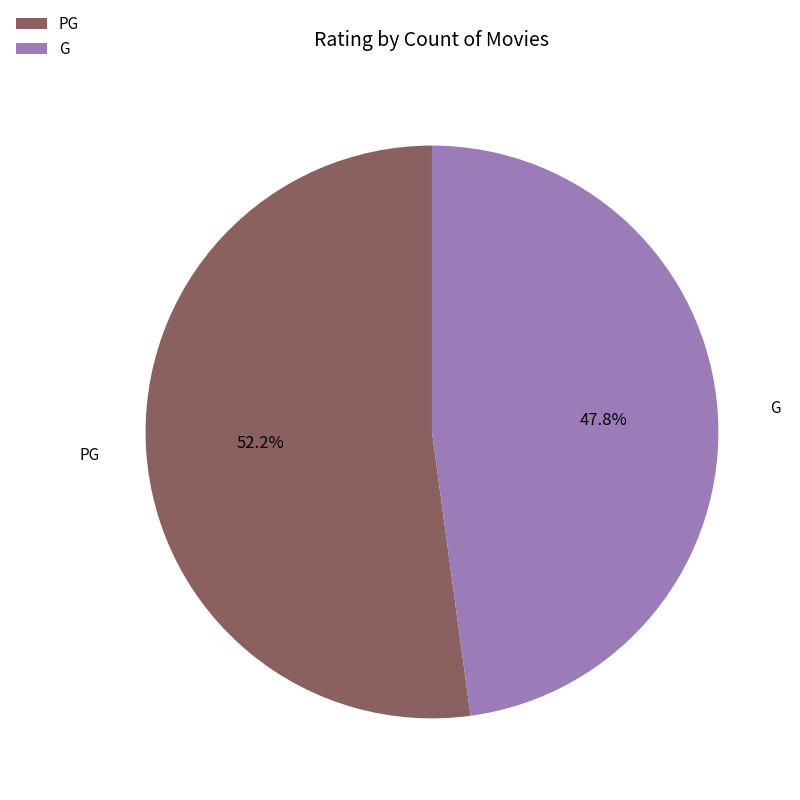

Count the number of slices in the pie.

2